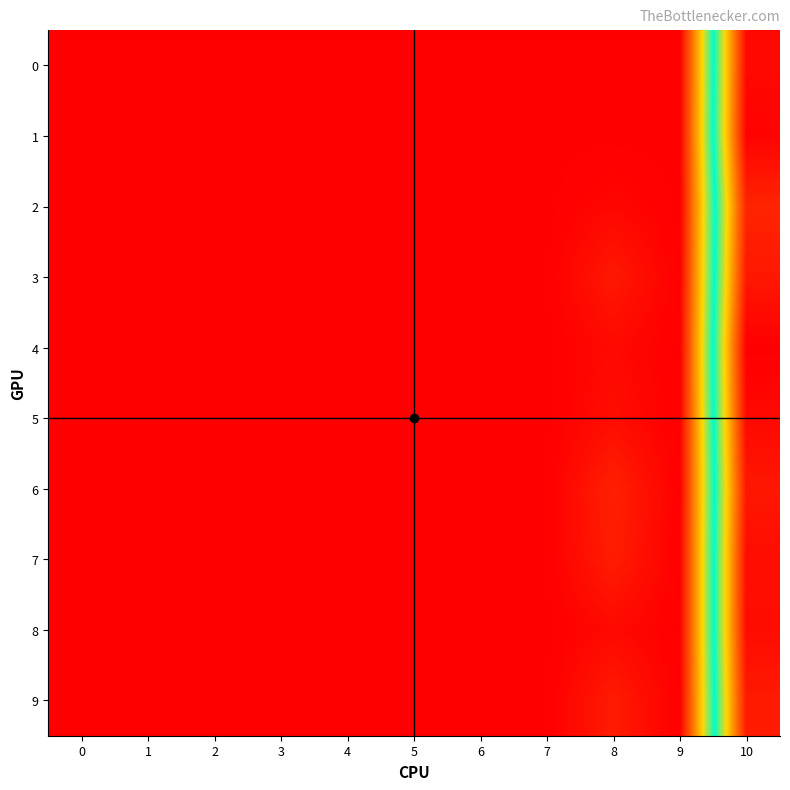

Count the number of data series in this chart.

10